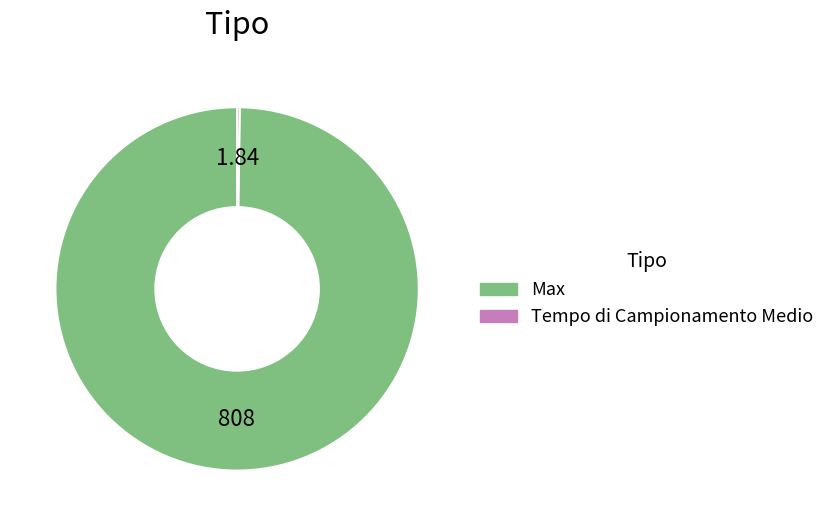

Which slice represents more than half of the pie?

Max